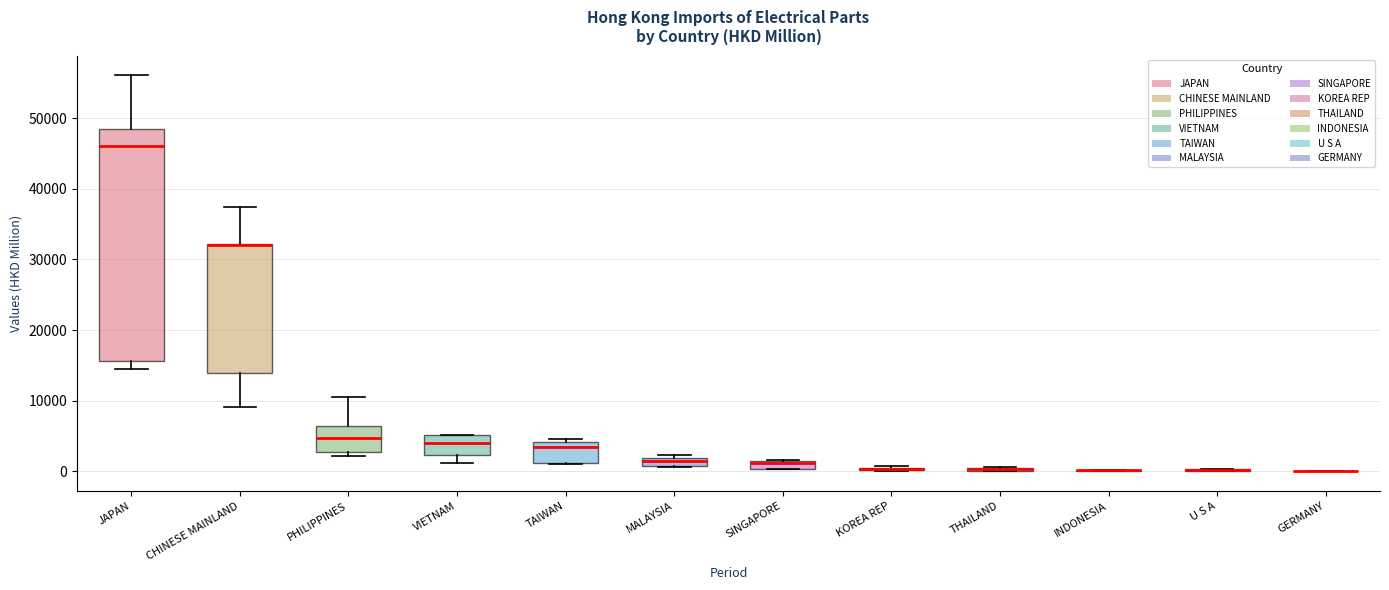

Which box is the tallest, from its lower edge to its upper edge?

JAPAN